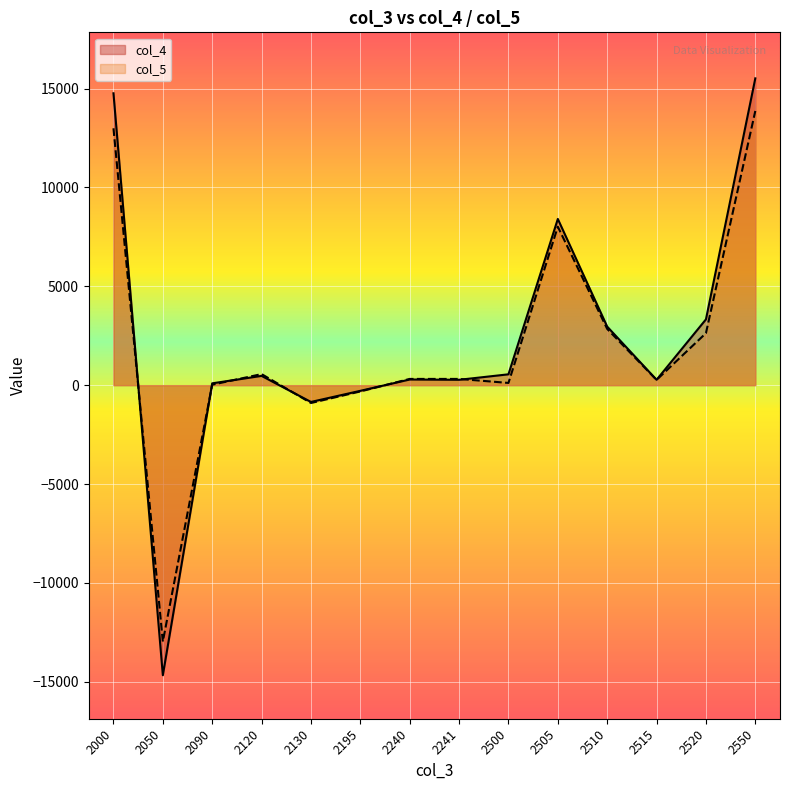

Between 2130 and 2000, which is larger?

2000